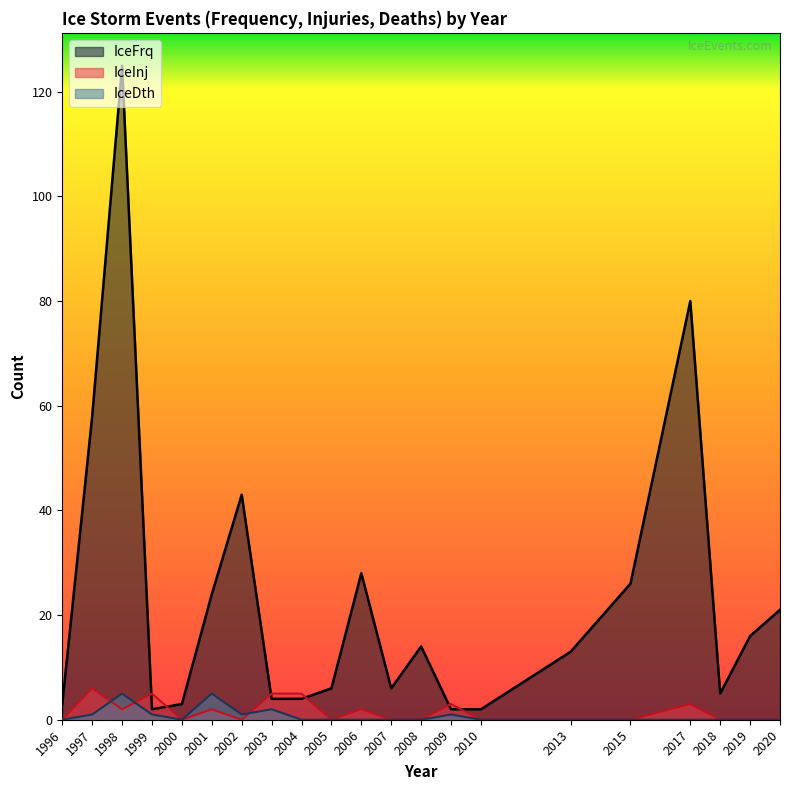

Reading left to right, what are all the values shown in this chart?

IceFrq: 3	58	125	2	3	24	43	4	4	6	28	6	14	2	2	13	26	80	5	16	21
IceInj: 0	6	2	5	0	2	0	5	5	0	2	0	0	3	0	0	0	3	0	0	0
IceDth: 0	1	5	1	0	5	1	2	0	0	0	0	0	1	0	0	0	0	0	0	0